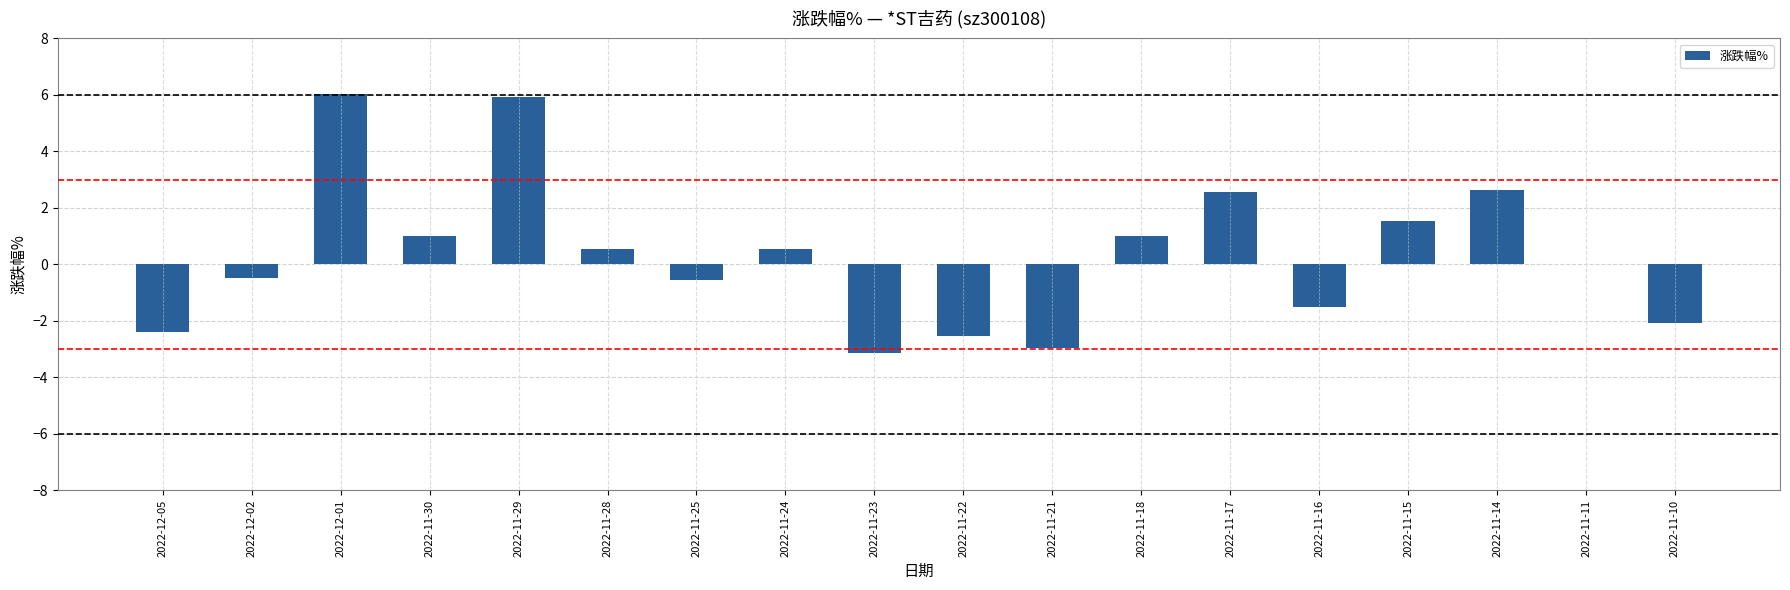

At which label does the data first exceed 0?

2022-12-01